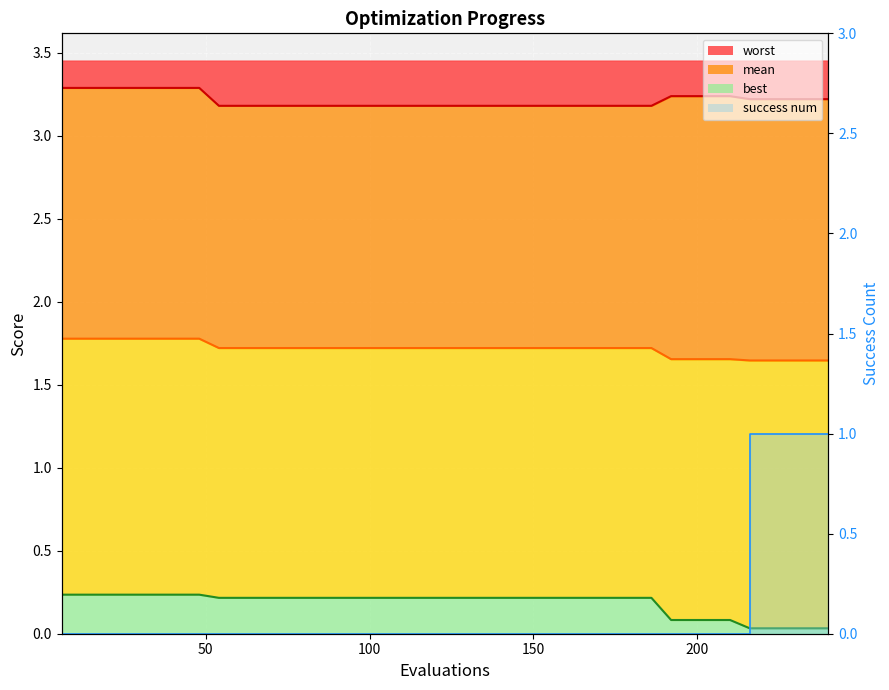

Reading left to right, list all the values displayed in this chart.

worst line: 3.3	3.3	3.3	3.3	3.3	3.3	3.3	3.3	3.2	3.2	3.2	3.2	3.2	3.2	3.2	3.2	3.2	3.2	3.2	3.2	3.2	3.2	3.2	3.2	3.2	3.2	3.2	3.2	3.2	3.2	3.2	3.2	3.2	3.2	3.2	3.2	3.2	3.2	3.2	3.2
mean line: 1.8	1.8	1.8	1.8	1.8	1.8	1.8	1.8	1.7	1.7	1.7	1.7	1.7	1.7	1.7	1.7	1.7	1.7	1.7	1.7	1.7	1.7	1.7	1.7	1.7	1.7	1.7	1.7	1.7	1.7	1.7	1.7	1.7	1.7	1.7	1.6	1.6	1.6	1.6	1.6
best line: 0.2	0.2	0.2	0.2	0.2	0.2	0.2	0.2	0.2	0.2	0.2	0.2	0.2	0.2	0.2	0.2	0.2	0.2	0.2	0.2	0.2	0.2	0.2	0.2	0.2	0.2	0.2	0.2	0.2	0.2	0.2	0.1	0.1	0.1	0.1	0.0	0.0	0.0	0.0	0.0
success num line: 0.0	0.0	0.0	0.0	0.0	0.0	0.0	0.0	0.0	0.0	0.0	0.0	0.0	0.0	0.0	0.0	0.0	0.0	0.0	0.0	0.0	0.0	0.0	0.0	0.0	0.0	0.0	0.0	0.0	0.0	0.0	0.0	0.0	0.0	0.0	1.0	1.0	1.0	1.0	1.0